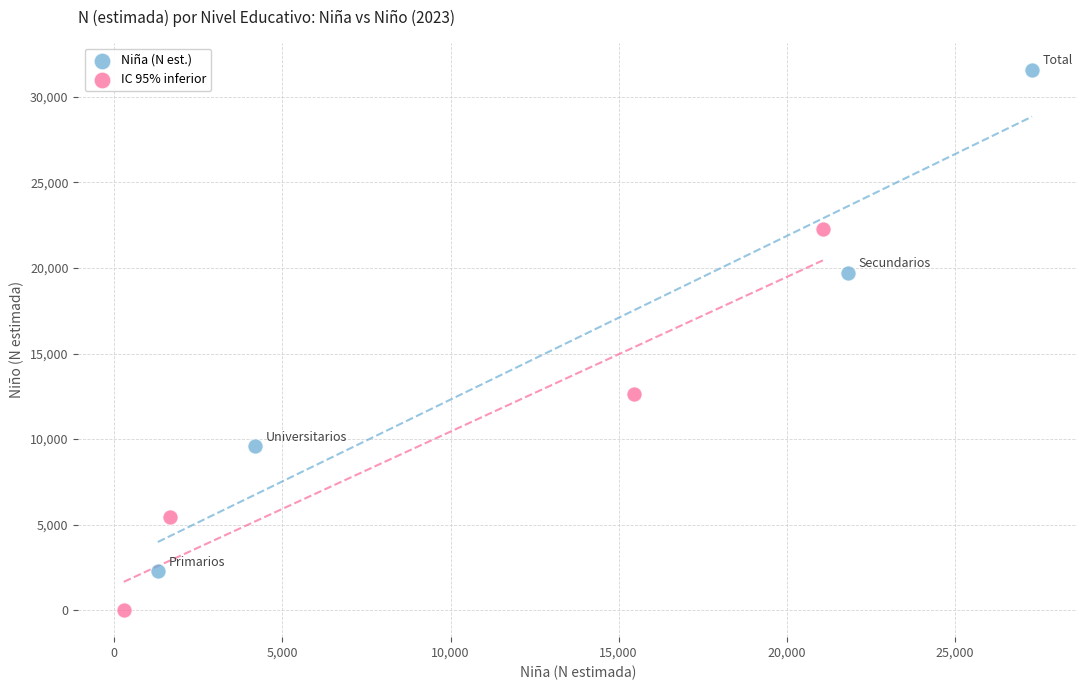

Which series contains the highest Y value?

Niña (N est.)